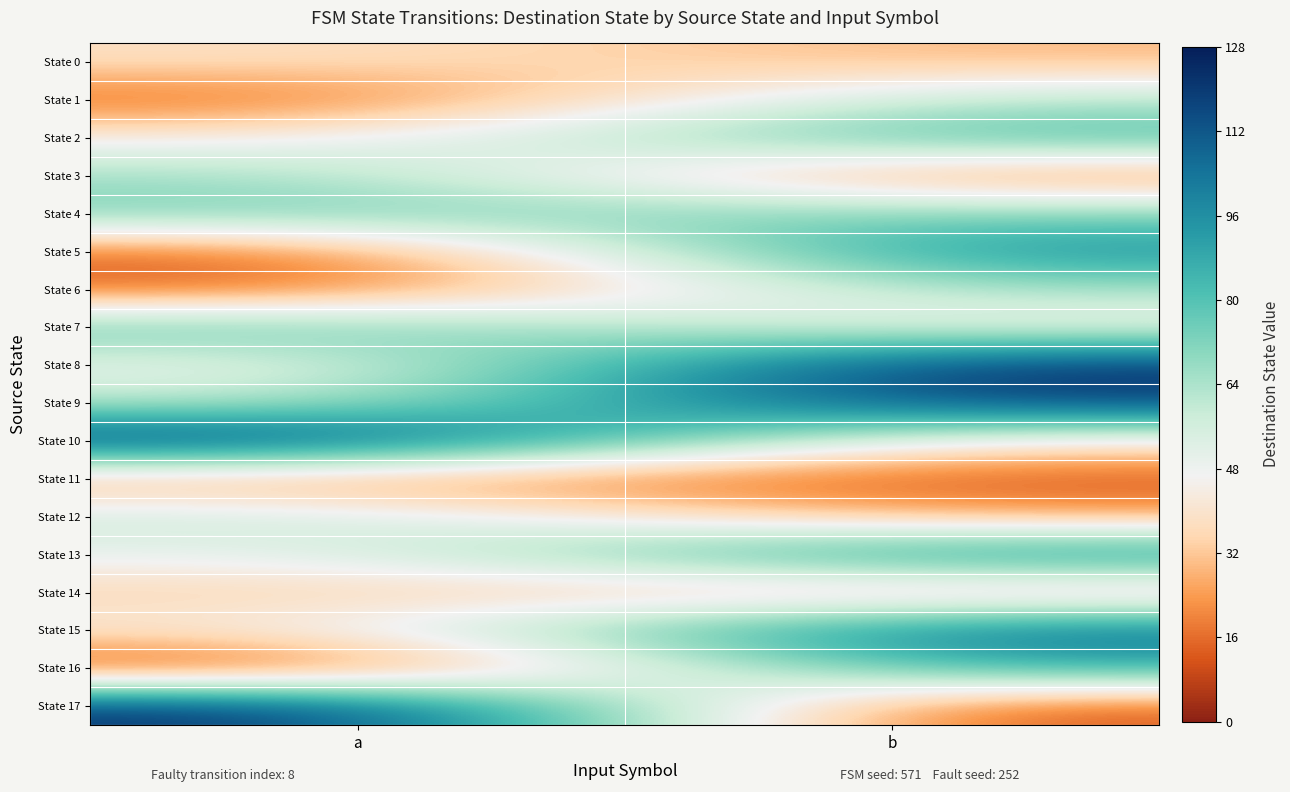

How many data points does each series have?

2